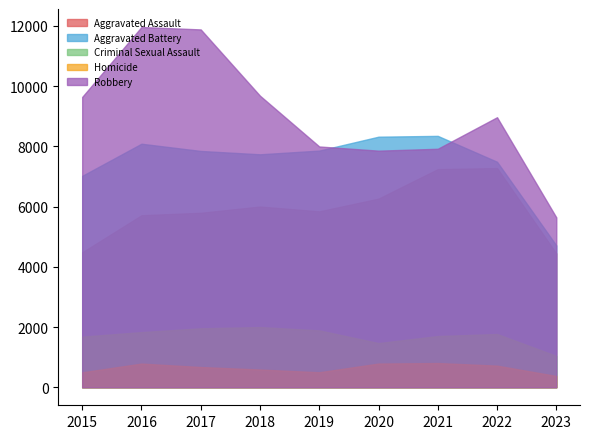

Reading left to right, what are all the values shown in this chart?

Aggravated Assault: 2015=4480	2016=5712	2017=5793	2018=6001	2019=5841	2020=6263	2021=7243	2022=7278	2023=4444
Aggravated Battery: 2015=7018	2016=8085	2017=7845	2018=7734	2019=7857	2020=8319	2021=8346	2022=7486	2023=4710
Criminal Sexual Assault: 2015=1680	2016=1831	2017=1957	2018=1998	2019=1888	2020=1467	2021=1700	2022=1768	2023=1041
Homicide: 2015=496	2016=786	2017=672	2018=589	2019=498	2020=787	2021=804	2022=718	2023=374
Robbery: 2015=9638	2016=11960	2017=11880	2018=9680	2019=7994	2020=7855	2021=7918	2022=8965	2023=5641